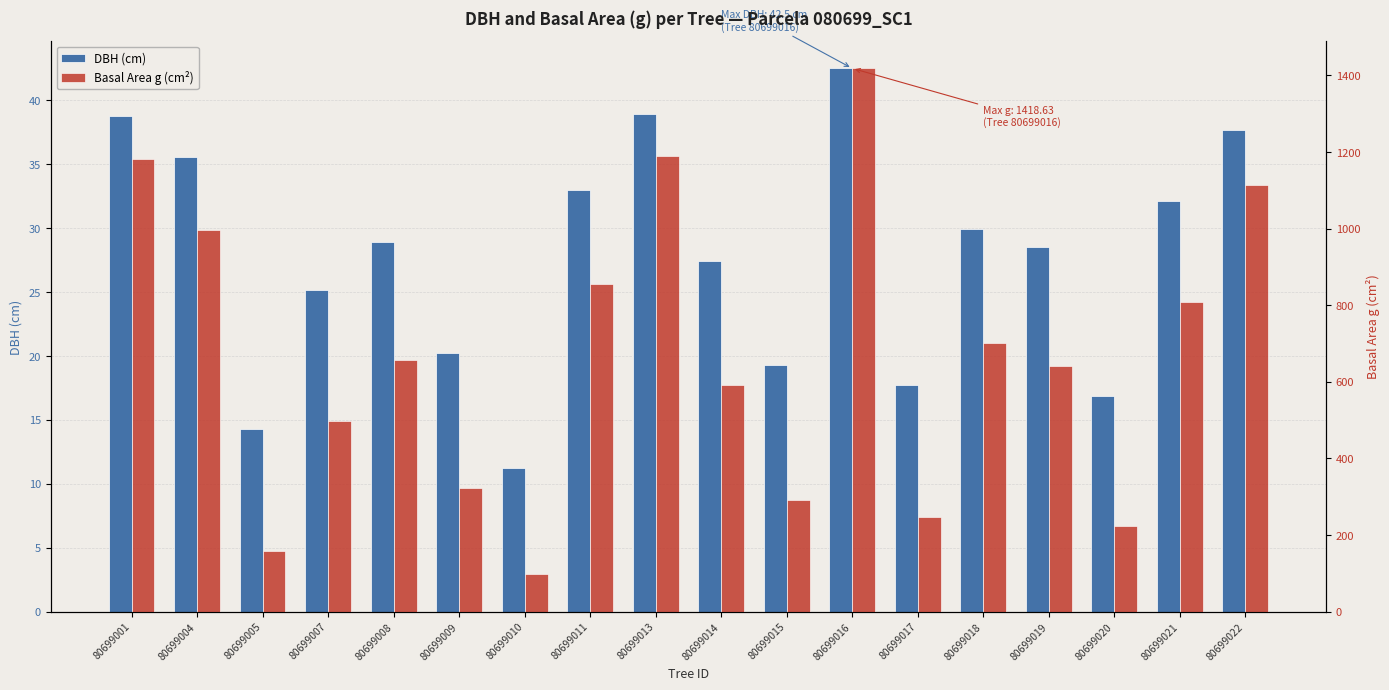

What is the approximate value of Basal Area g (cm²) at 80699021?

809.3